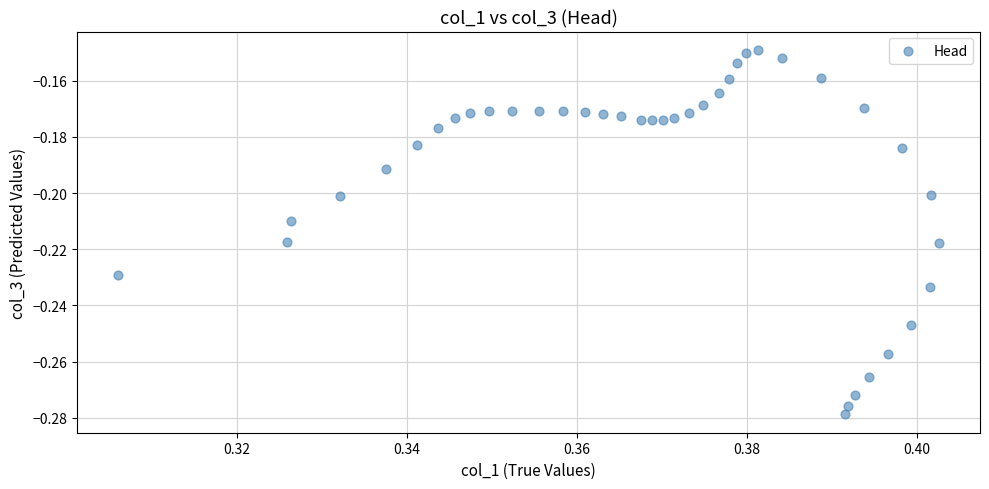

Count the number of points in this scatter plot.

40